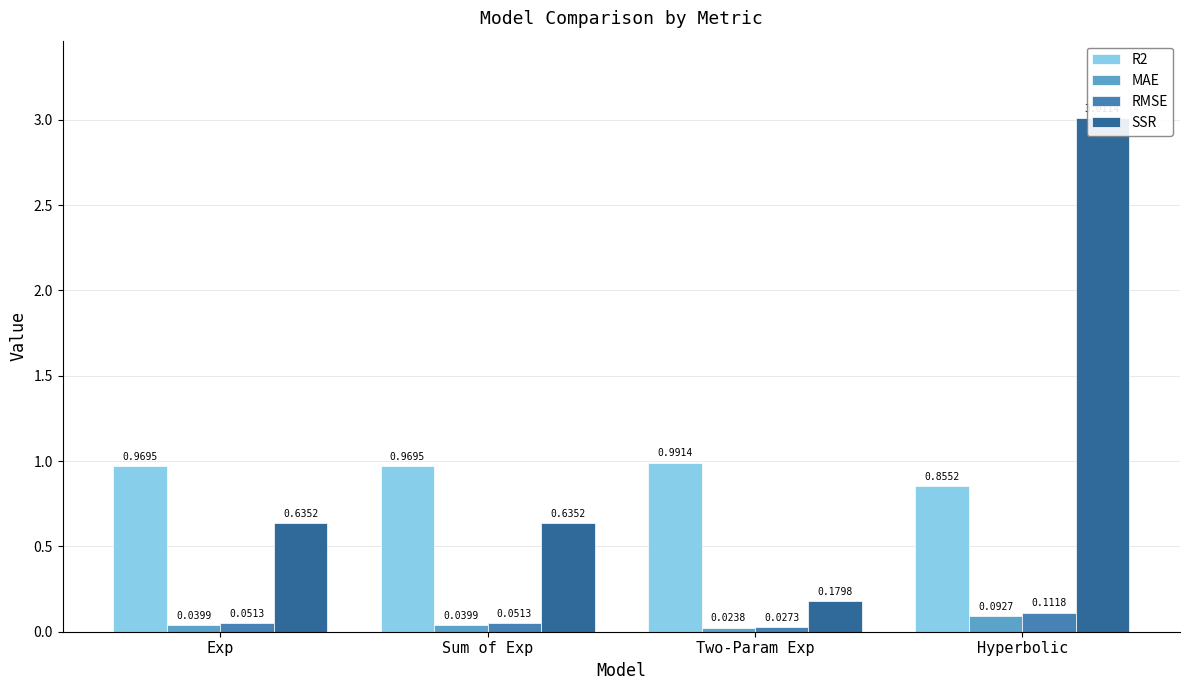

What is the value of the R2 bar at the 1st from the left?

1.0